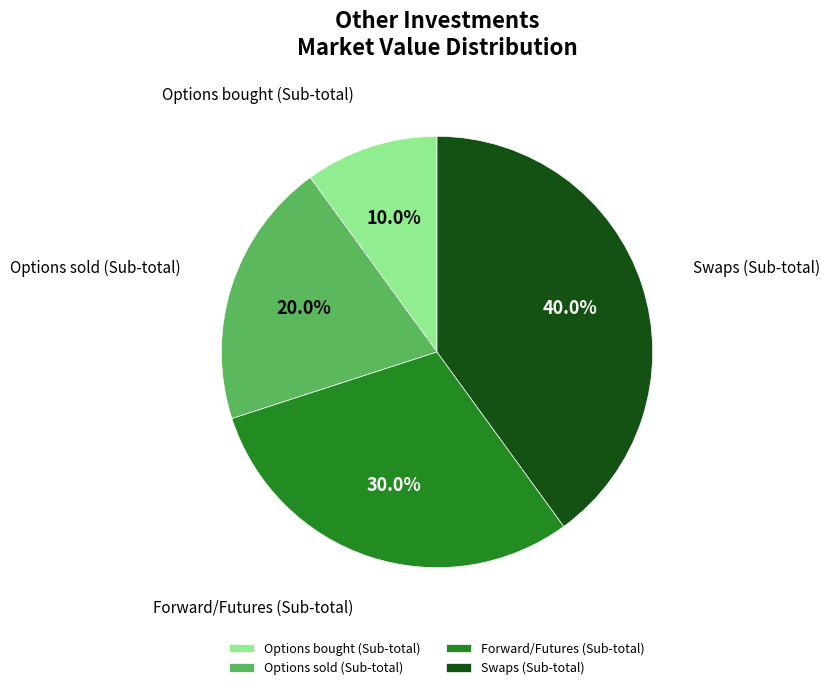

What is the ratio of the value at Forward/Futures (Sub-total) to the value at Options bought (Sub-total)?

3.0